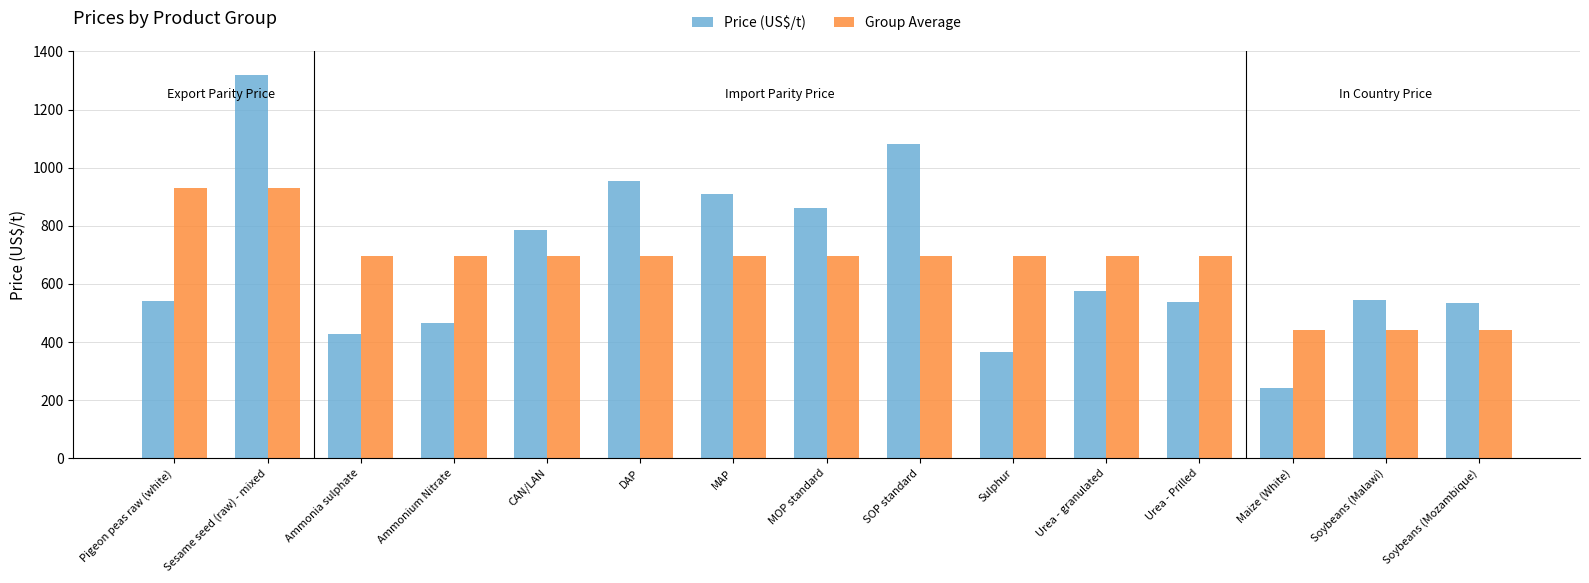

Rank the series at Urea - granulated from lowest to highest value.

Price (US$/t), Group Average